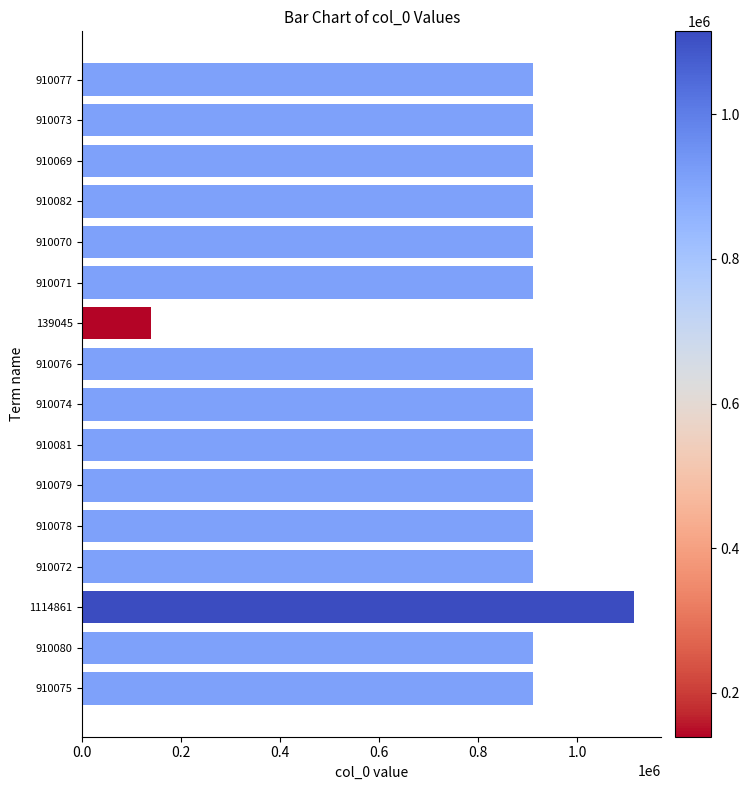

At which category does the chart reach its peak across all series?

1114861